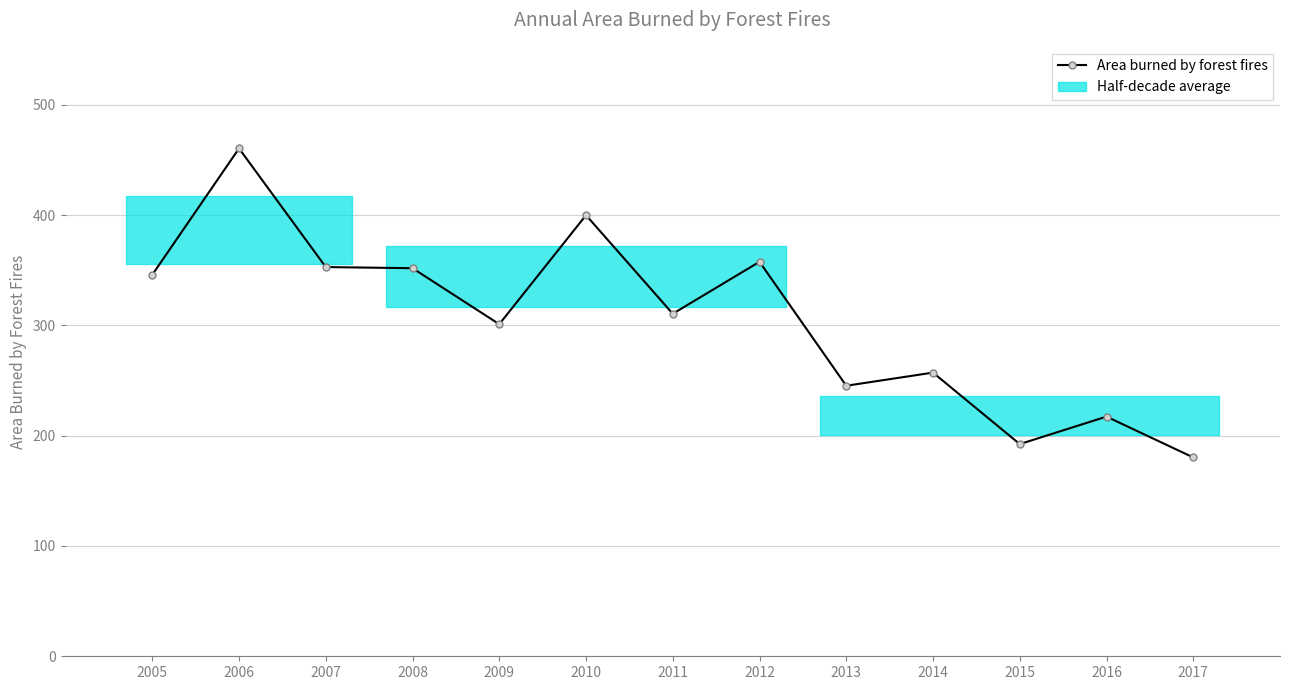

At which category does the data reach its first local peak?

2006